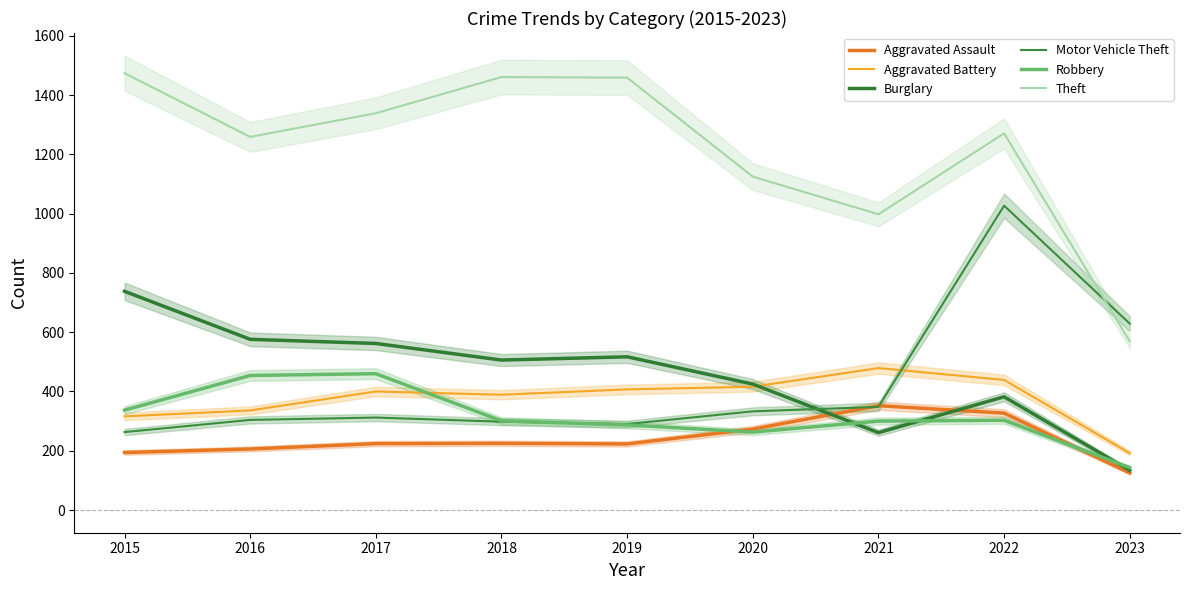

How many lines are shown in the chart?

6